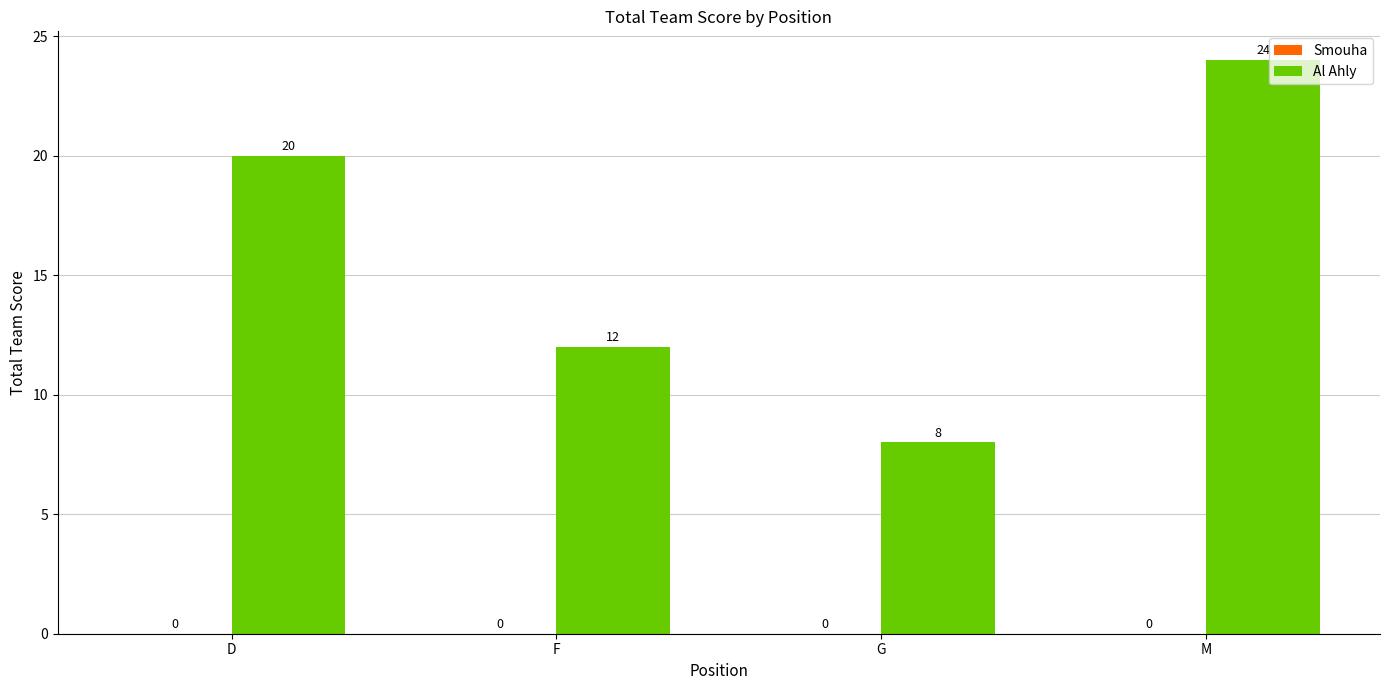

Approximately how many times larger is the value at F compared to D?

0.6